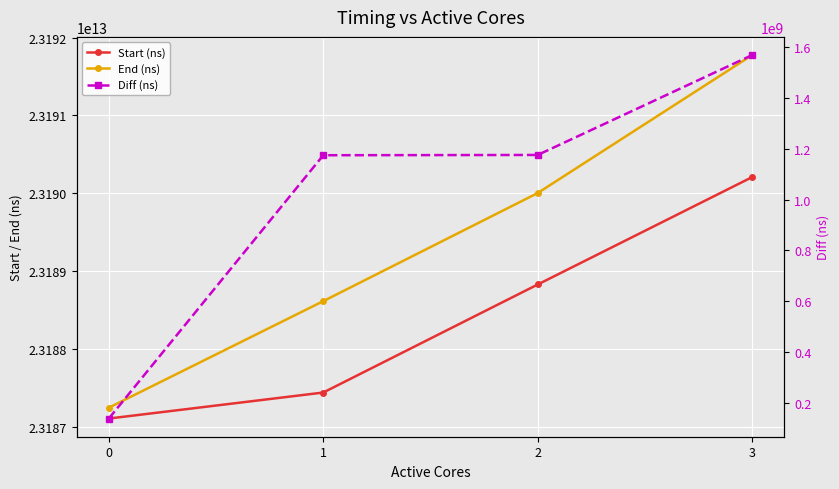

Where is Diff (ns) nearest to the value 853766271?

1